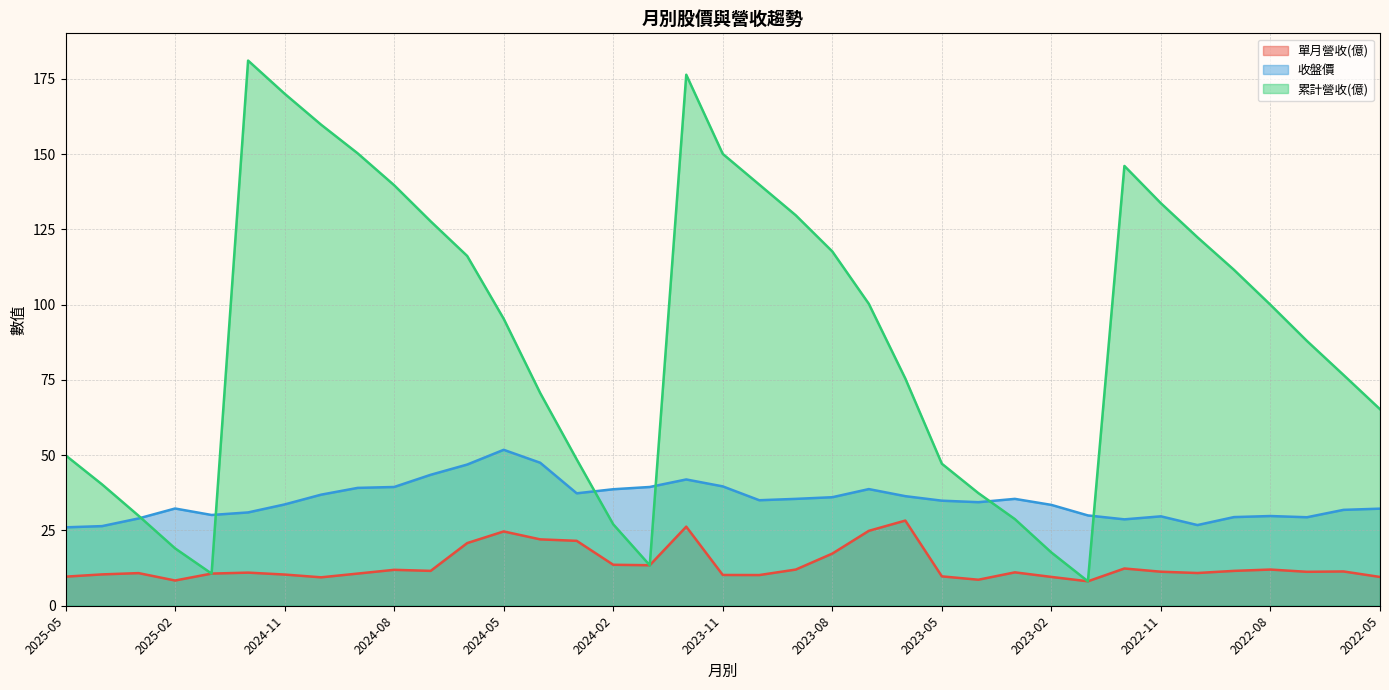

Which category has the highest value in the 累計營收(億) series?

2024-12